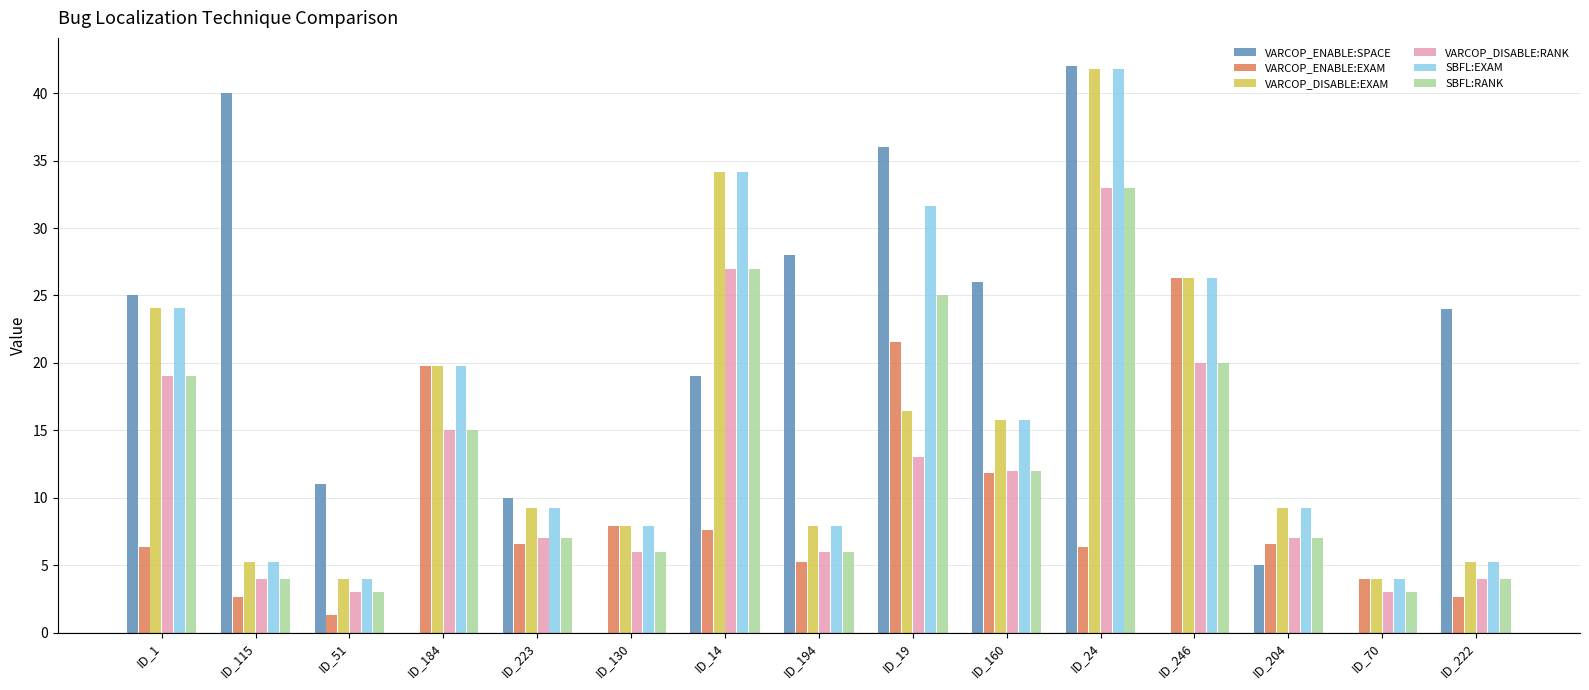

True or false: VARCOP_ENABLE:SPACE has a value of -13.7 at ID_70.

False